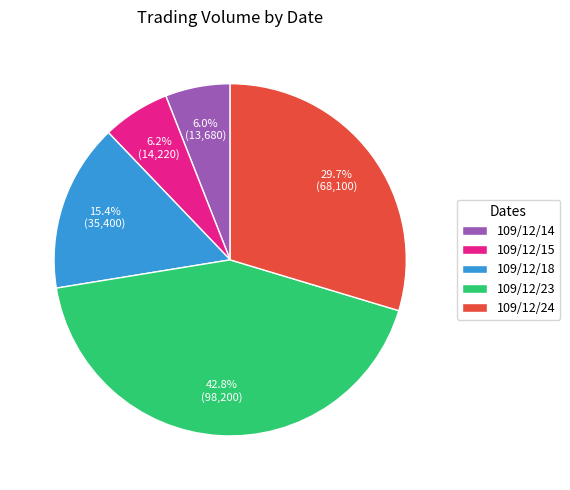

To the nearest percent, what portion does 109/12/24 represent?

30%